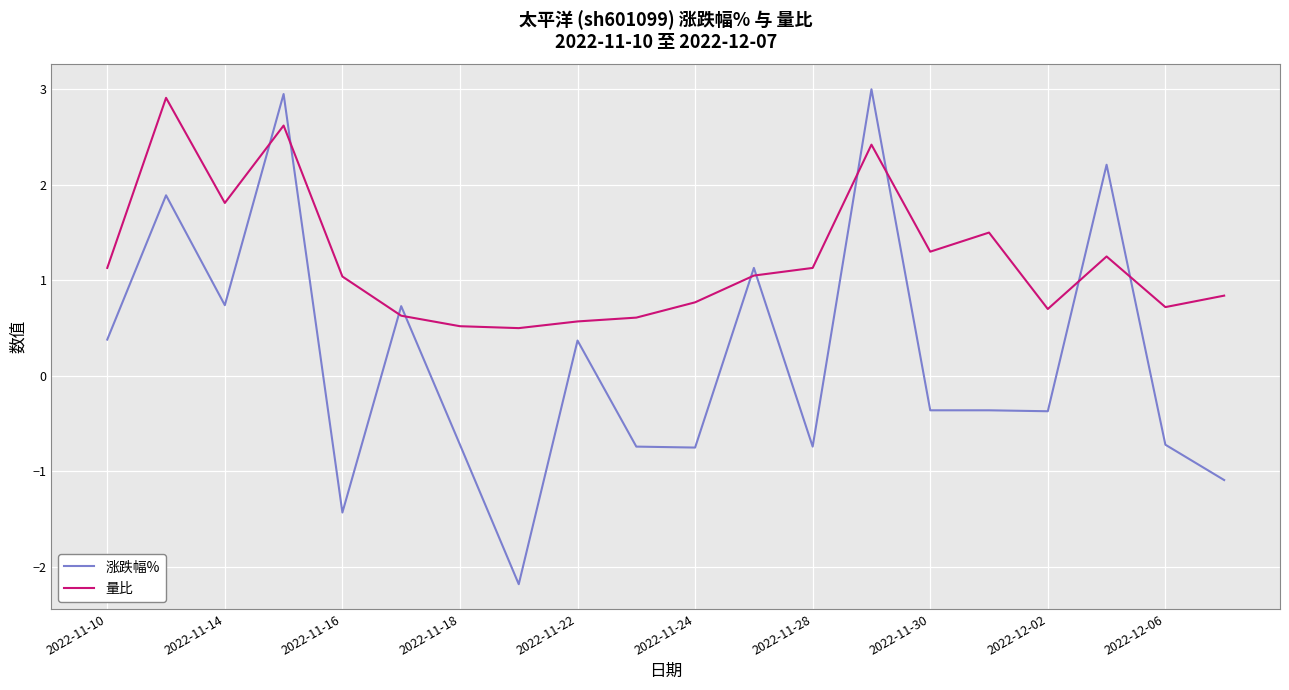

What is the maximum value for 量比?

2.9